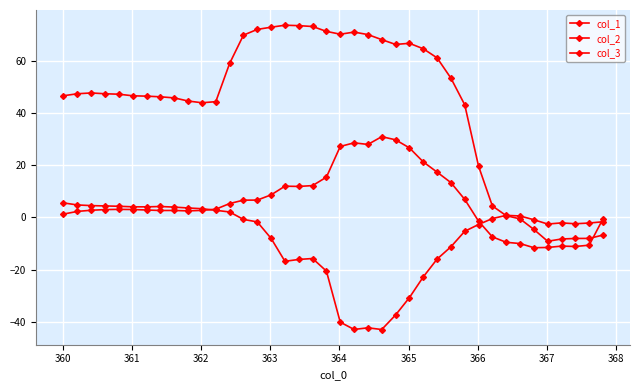

Count the number of data series in this chart.

3